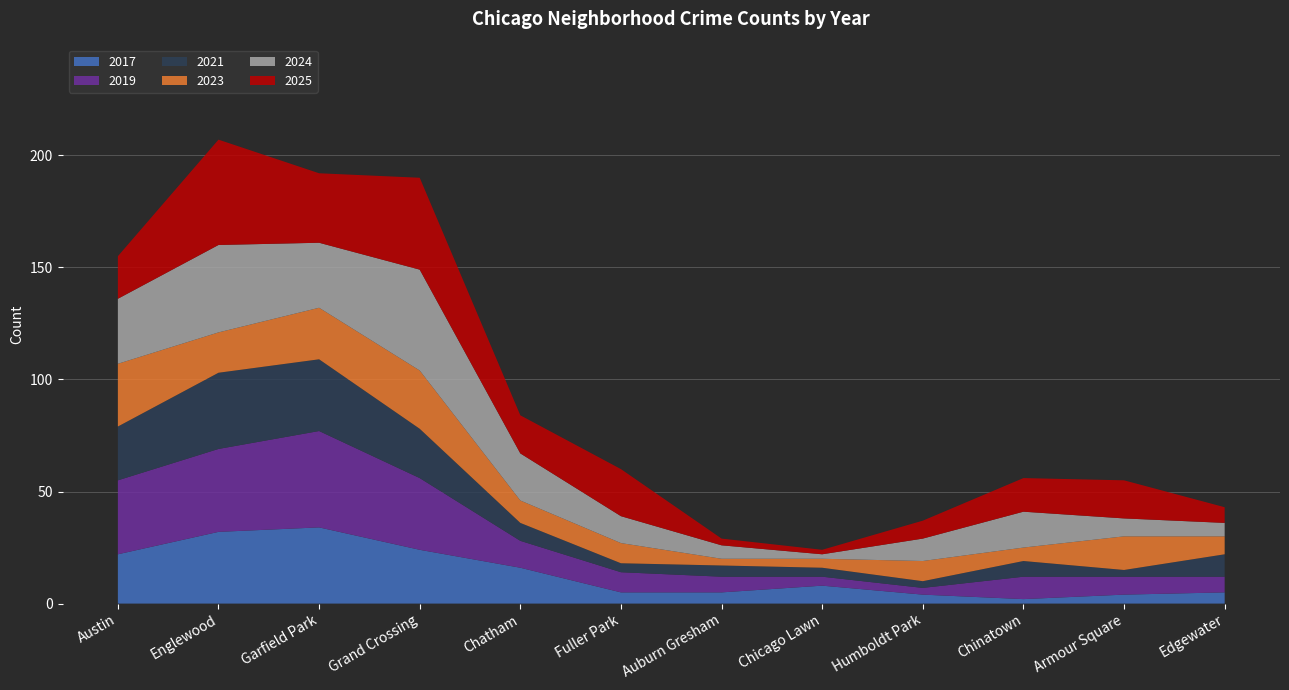

Reading right to left, list all the values displayed in this chart.

2017: Edgewater=5	Armour Square=4	Chinatown=2	Humboldt Park=4	Chicago Lawn=8	Auburn Gresham=5	Fuller Park=5	Chatham=16	Grand Crossing=24	Garfield Park=34	Englewood=32	Austin=22
2019: Edgewater=7	Armour Square=8	Chinatown=10	Humboldt Park=3	Chicago Lawn=4	Auburn Gresham=7	Fuller Park=9	Chatham=12	Grand Crossing=32	Garfield Park=43	Englewood=37	Austin=33
2021: Edgewater=10	Armour Square=3	Chinatown=7	Humboldt Park=3	Chicago Lawn=4	Auburn Gresham=5	Fuller Park=4	Chatham=8	Grand Crossing=22	Garfield Park=32	Englewood=34	Austin=24
2023: Edgewater=8	Armour Square=15	Chinatown=6	Humboldt Park=9	Chicago Lawn=4	Auburn Gresham=3	Fuller Park=9	Chatham=10	Grand Crossing=26	Garfield Park=23	Englewood=18	Austin=28
2024: Edgewater=6	Armour Square=8	Chinatown=16	Humboldt Park=10	Chicago Lawn=2	Auburn Gresham=6	Fuller Park=12	Chatham=21	Grand Crossing=45	Garfield Park=29	Englewood=39	Austin=29
2025: Edgewater=7	Armour Square=17	Chinatown=15	Humboldt Park=8	Chicago Lawn=2	Auburn Gresham=3	Fuller Park=21	Chatham=17	Grand Crossing=41	Garfield Park=31	Englewood=47	Austin=19